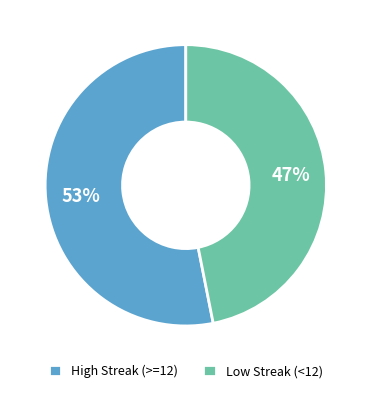

Which slice is the largest?

High Streak (>=12)